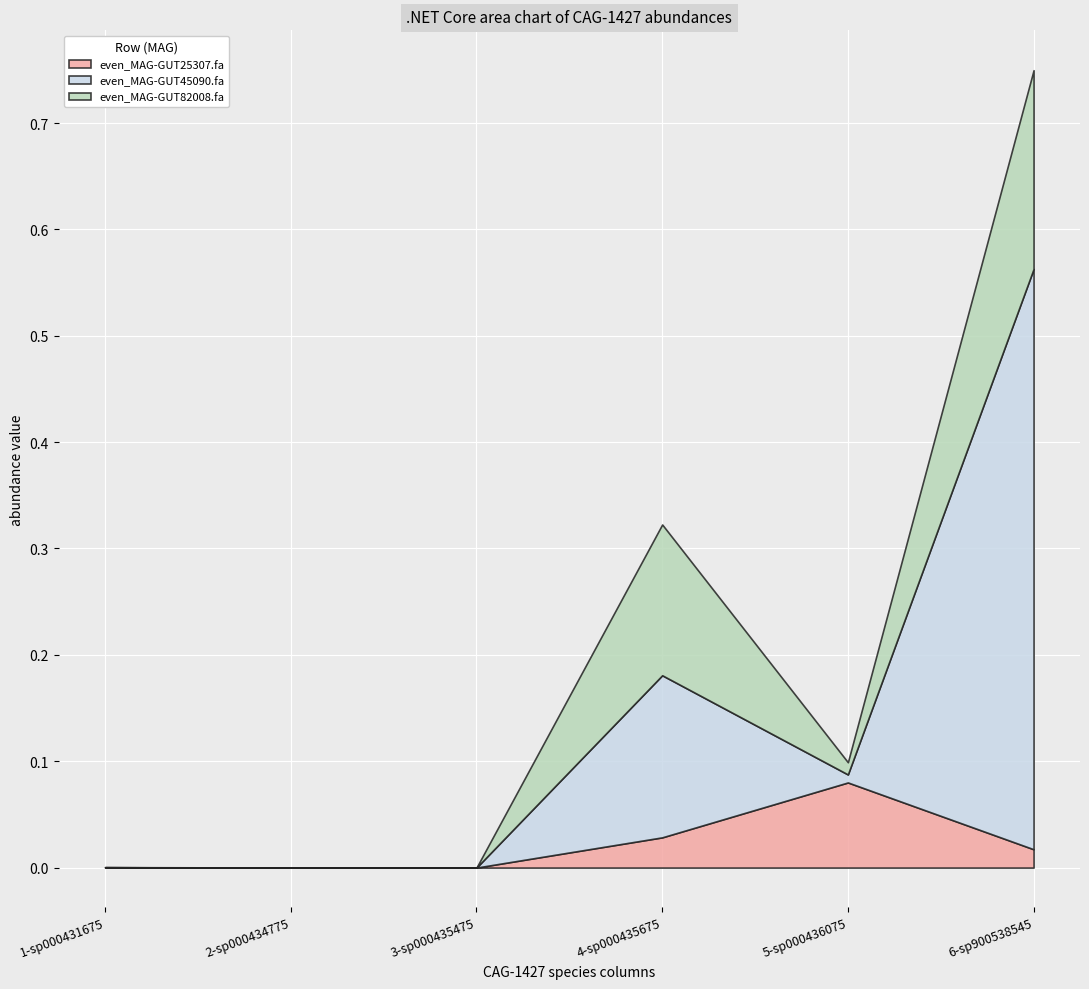

At which category is the sum across all series the highest?

6-sp900538545